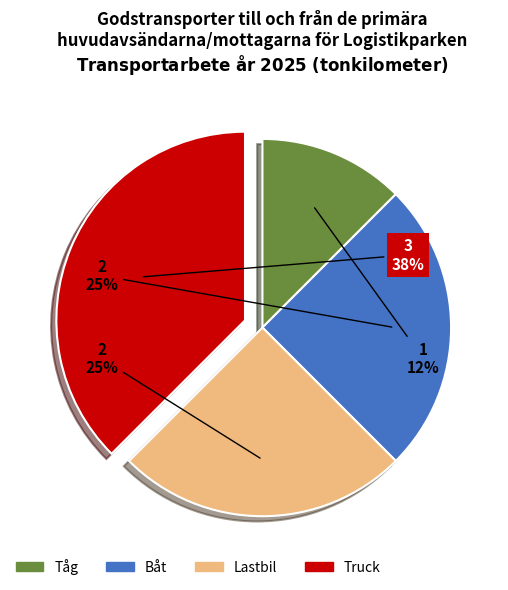

The Lastbil slice represents 36% of the pie. True or false?

False